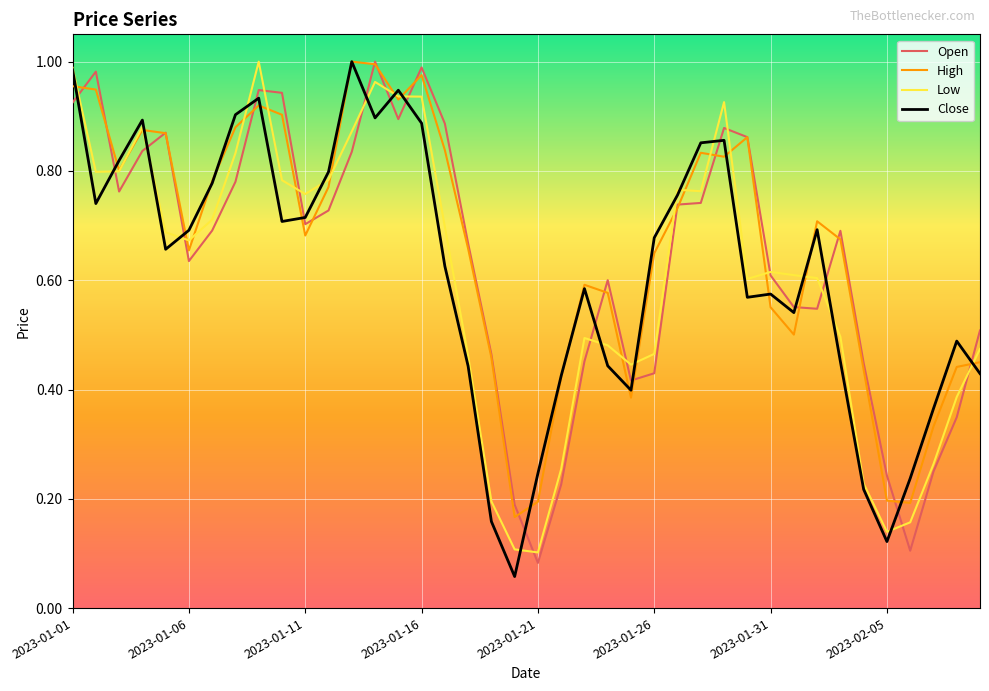

What is the difference between the maximum and minimum values in the Close series?

0.9